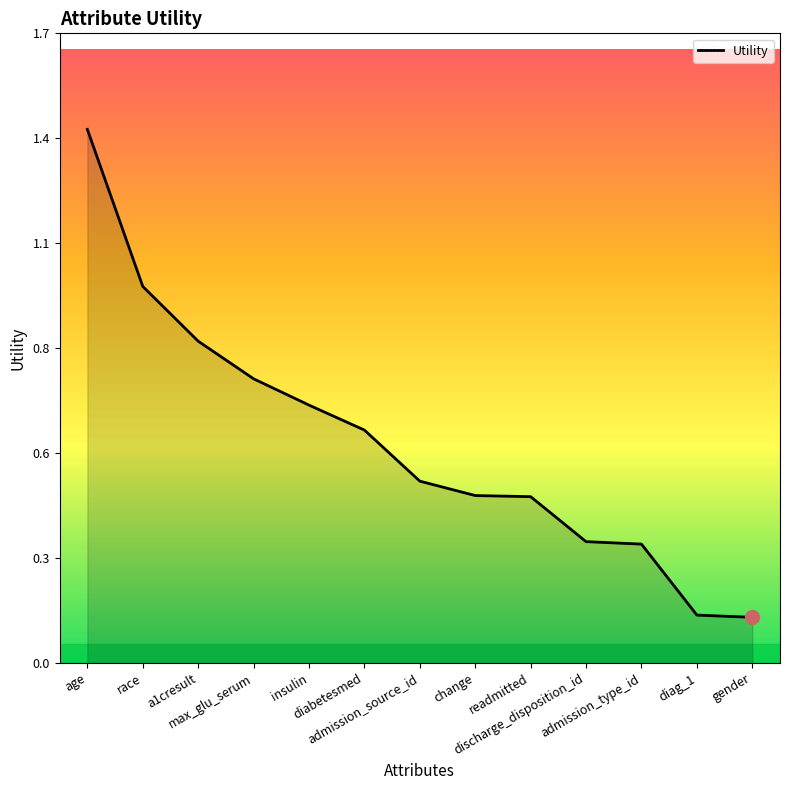

Between change and race, which is larger?

race